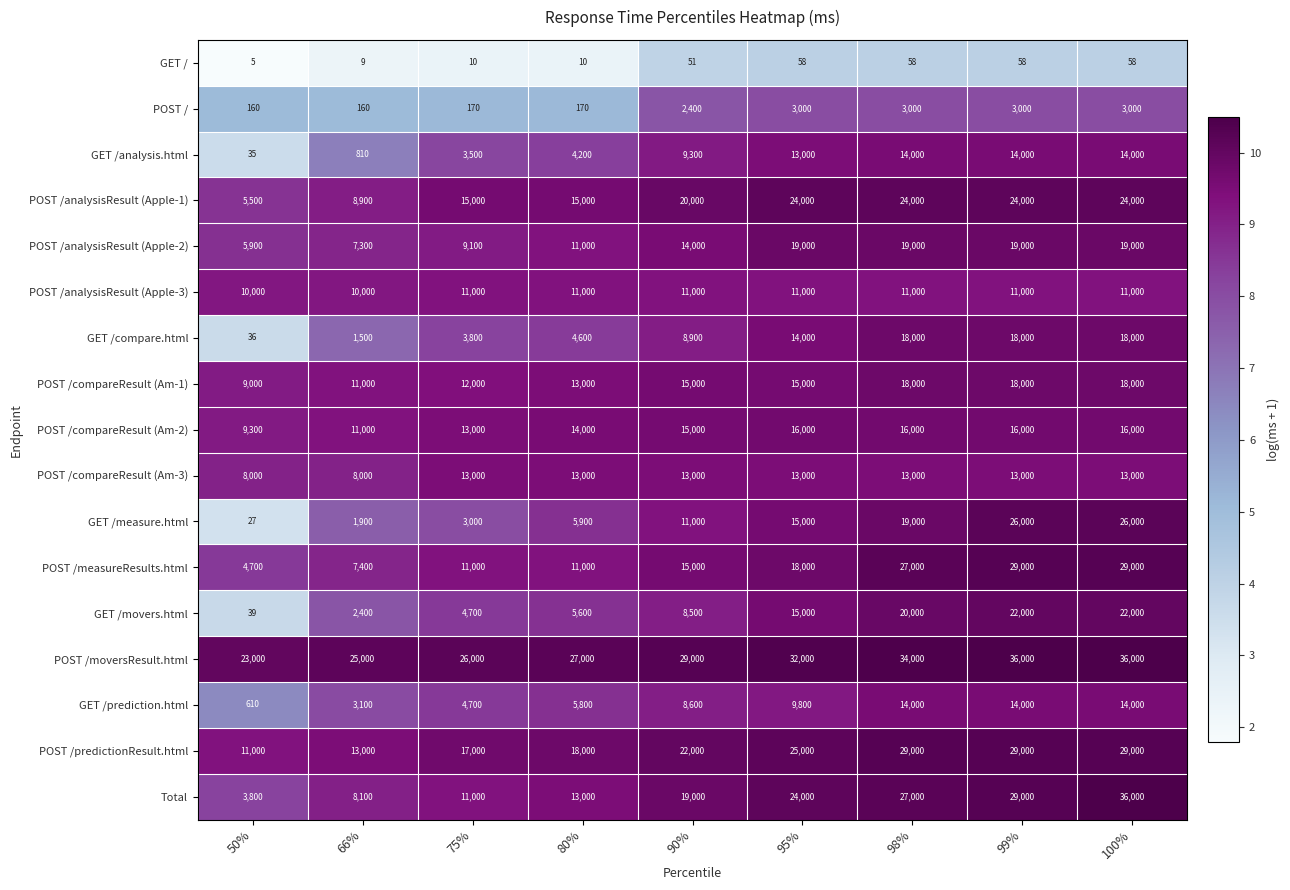

At which category is the sum across all series the highest?

100%